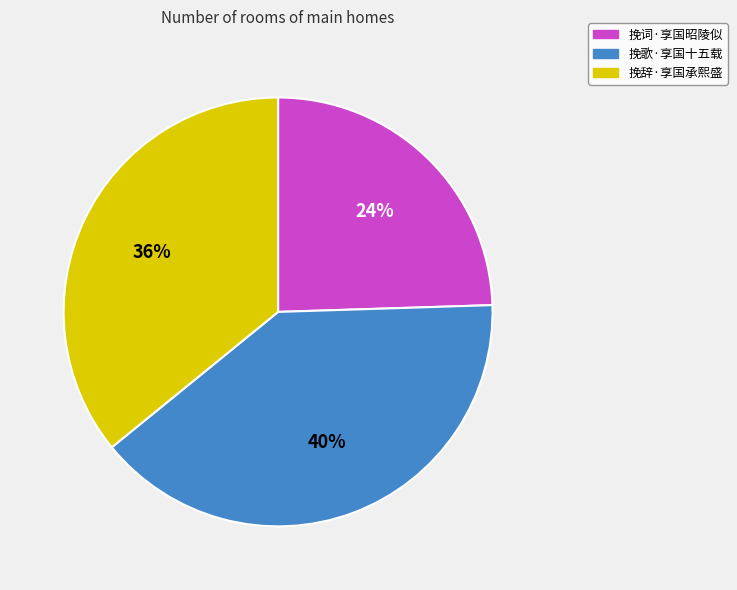

How many segments does this pie chart have?

3